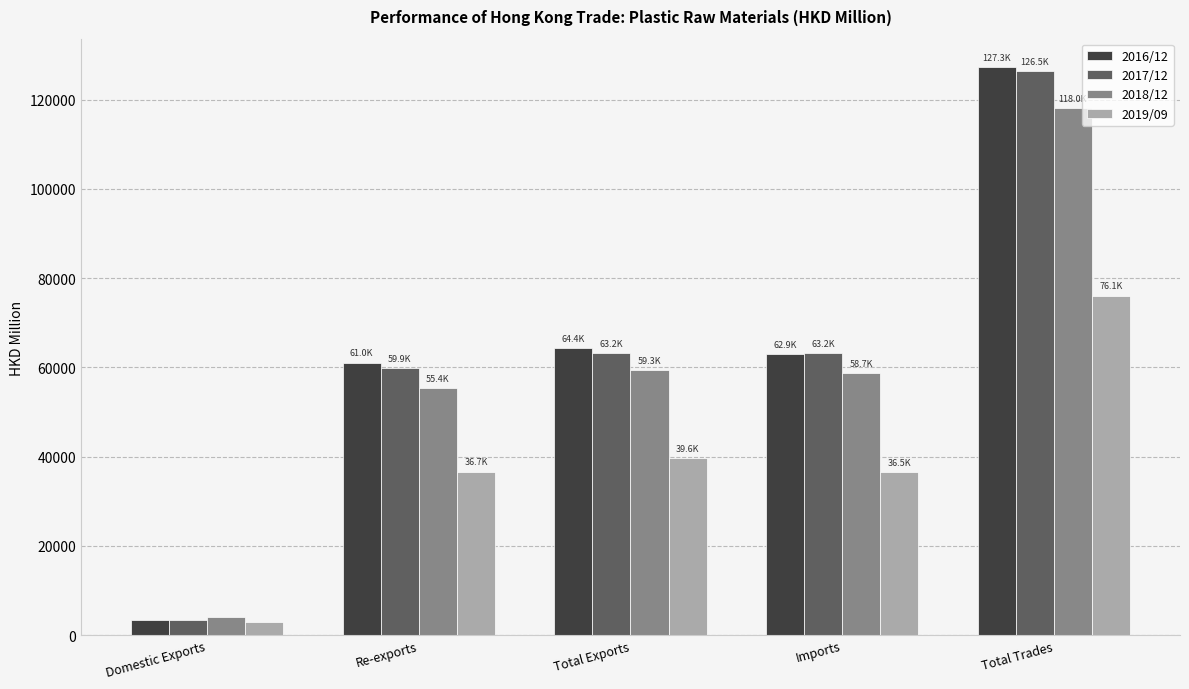

Are the bars grouped side by side (vs. stacked)?

Yes